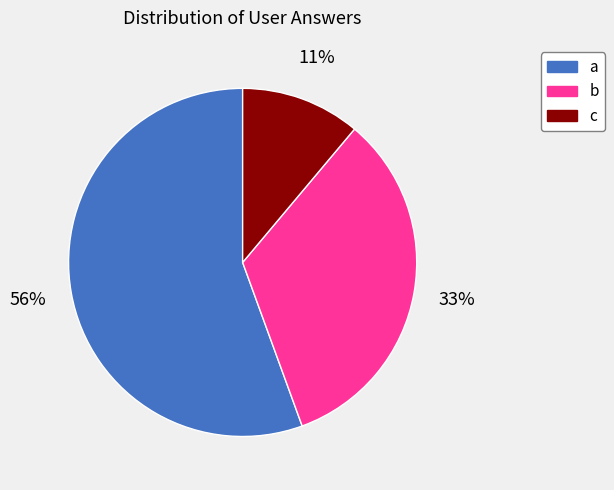

The b slice represents 46% of the pie. True or false?

False